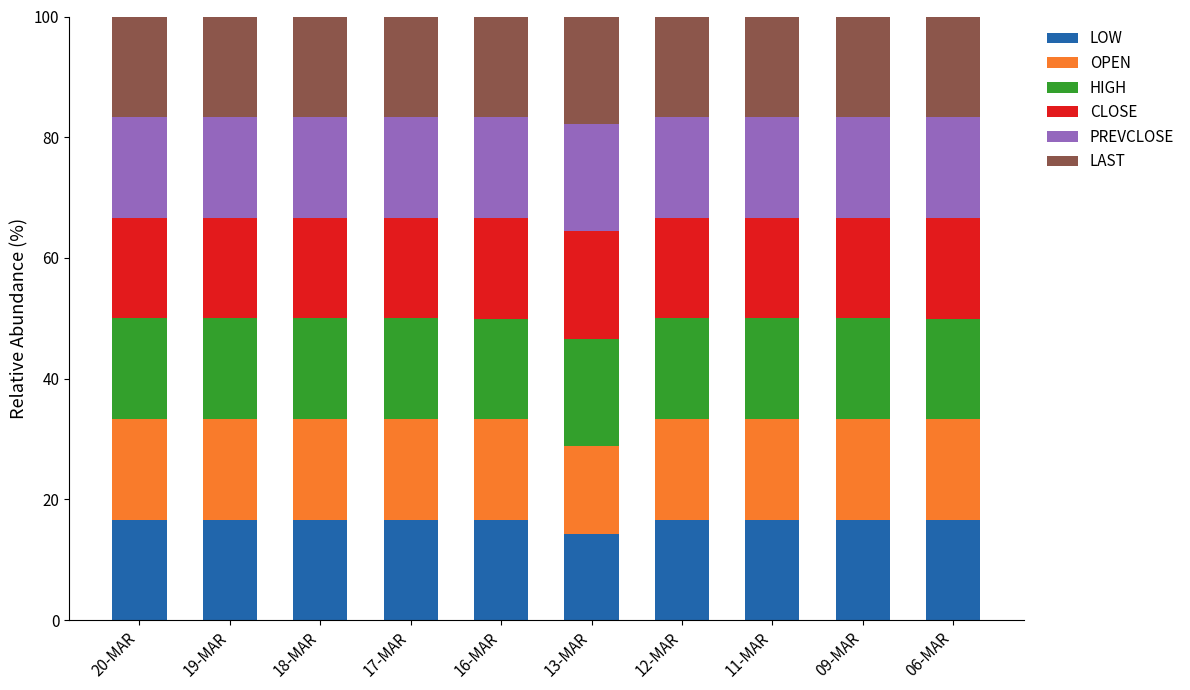

At which label does LOW reach its minimum?

13-MAR